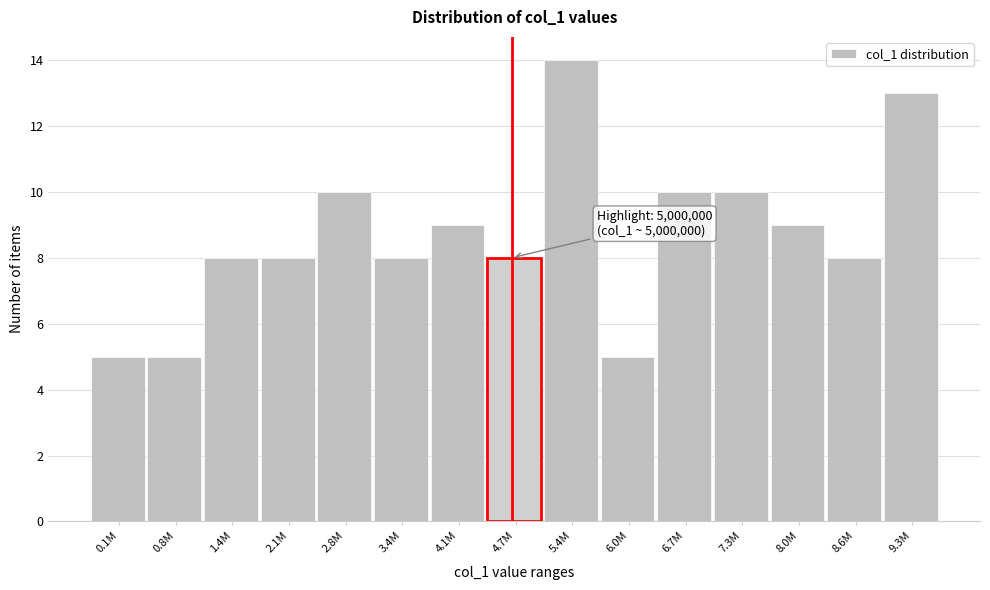

Reading left to right, what are all the values shown in this chart?

0.1M=5	0.8M=5	1.4M=8	2.1M=8	2.8M=10	3.4M=8	4.1M=9	4.7M=8	5.4M=14	6.0M=5	6.7M=10	7.3M=10	8.0M=9	8.6M=8	9.3M=13